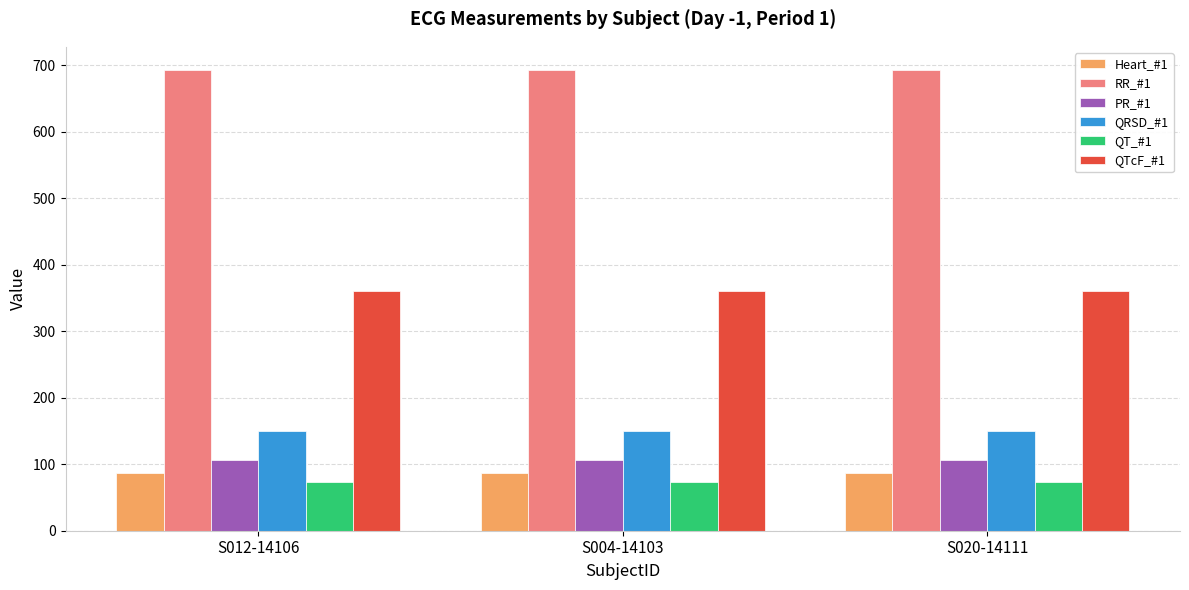

How many groups of bars are there?

3